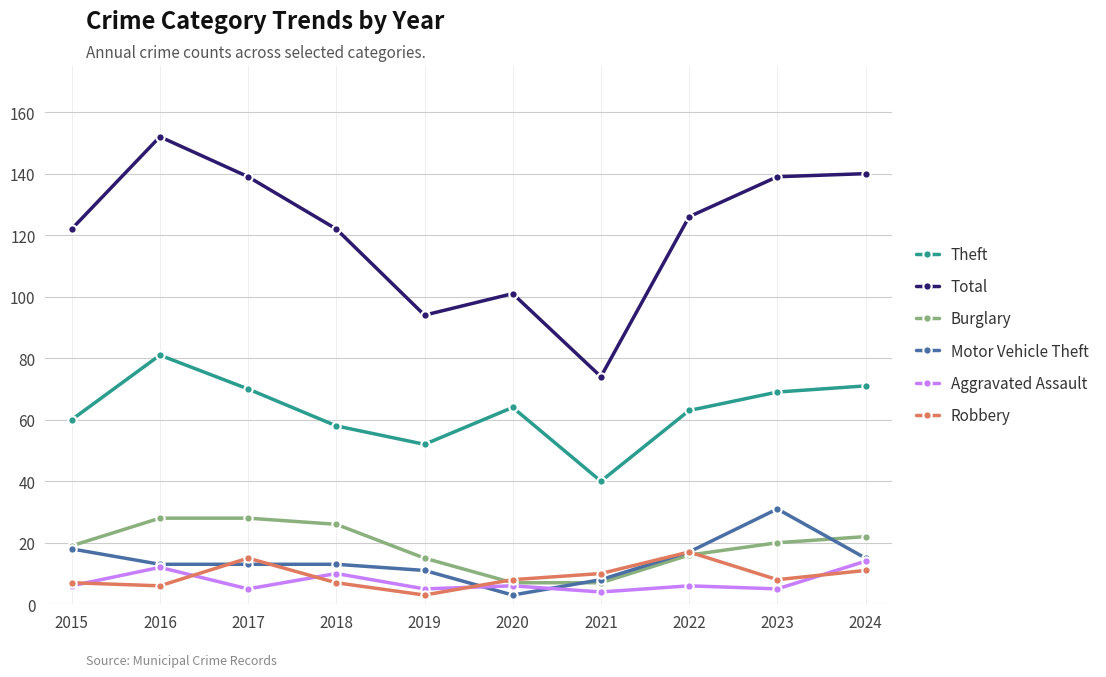

At how many categories does at least one series exceed 40?

10